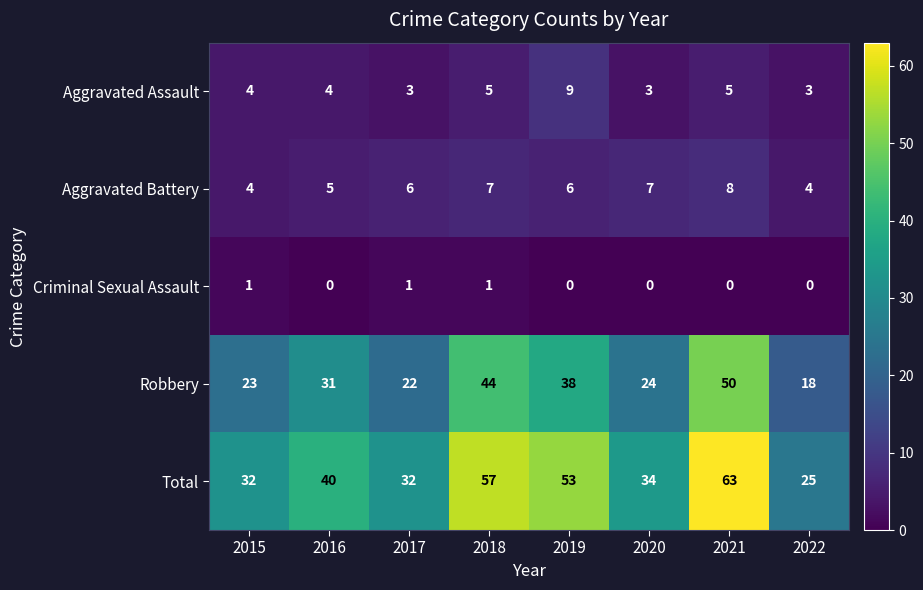

Rank the series by their maximum value, from lowest to highest.

Criminal Sexual Assault, Aggravated Battery, Aggravated Assault, Robbery, Total